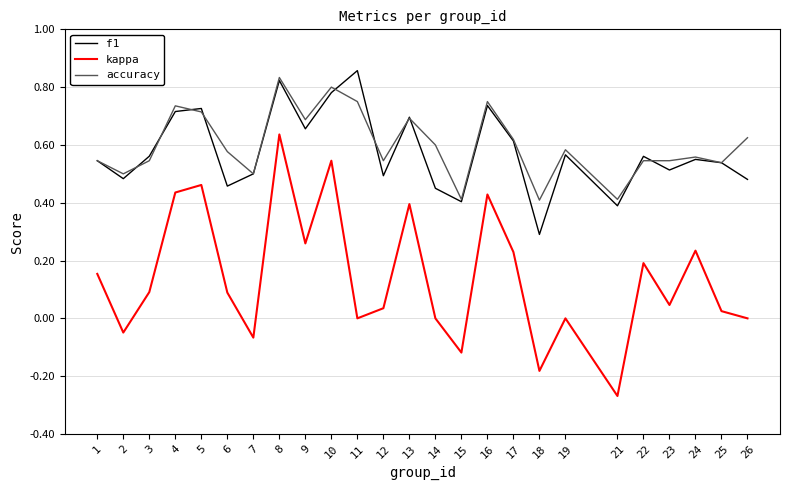

Count the f1 values in the range 0 to 1.

25